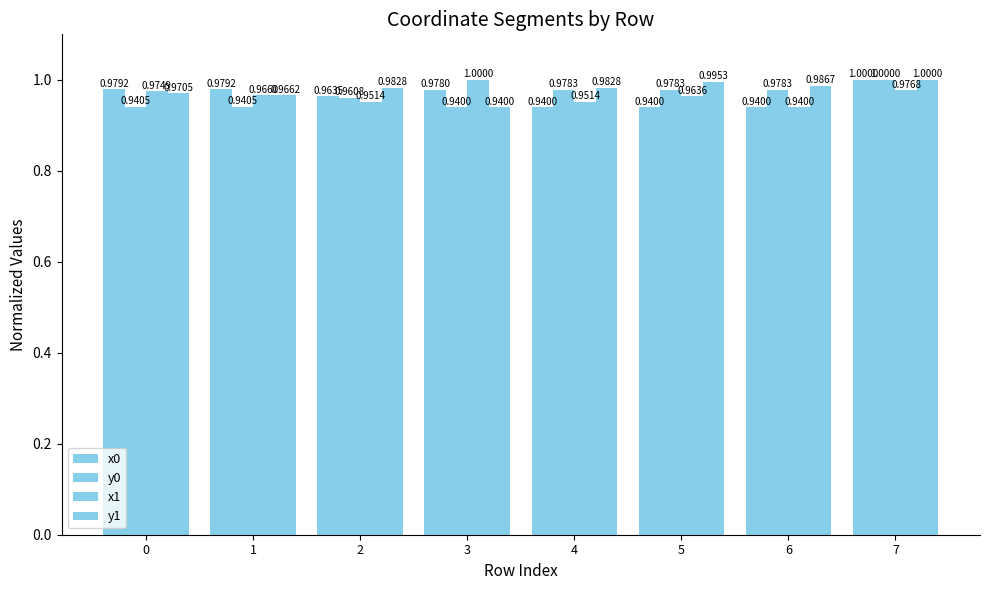

Are the bars grouped side by side (vs. stacked)?

Yes